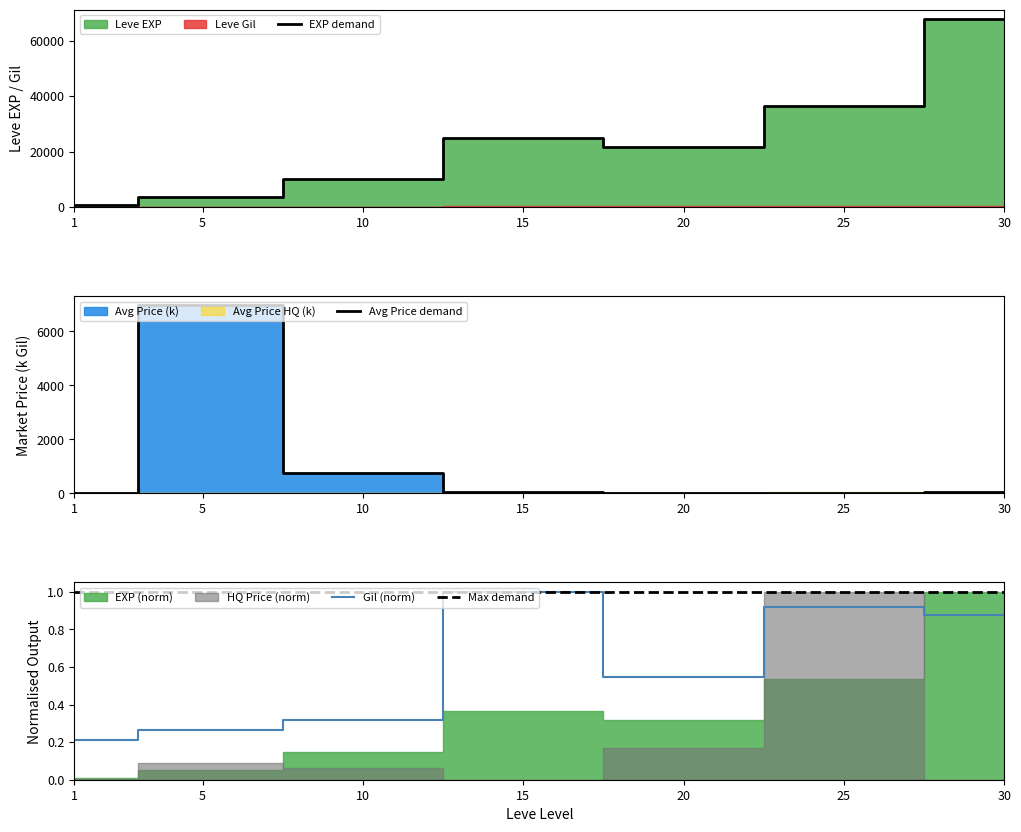

Where is Avg Price demand nearest to the value 3481?

10